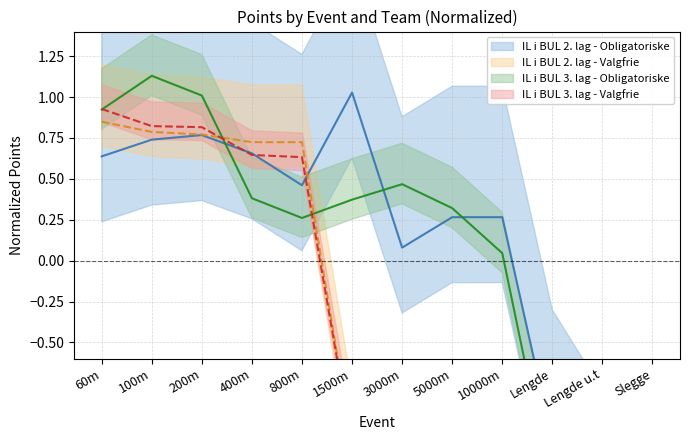

At 5000m, list the series in order from largest to smallest.

IL i BUL 3. lag - Obligatoriske, IL i BUL 2. lag - Obligatoriske